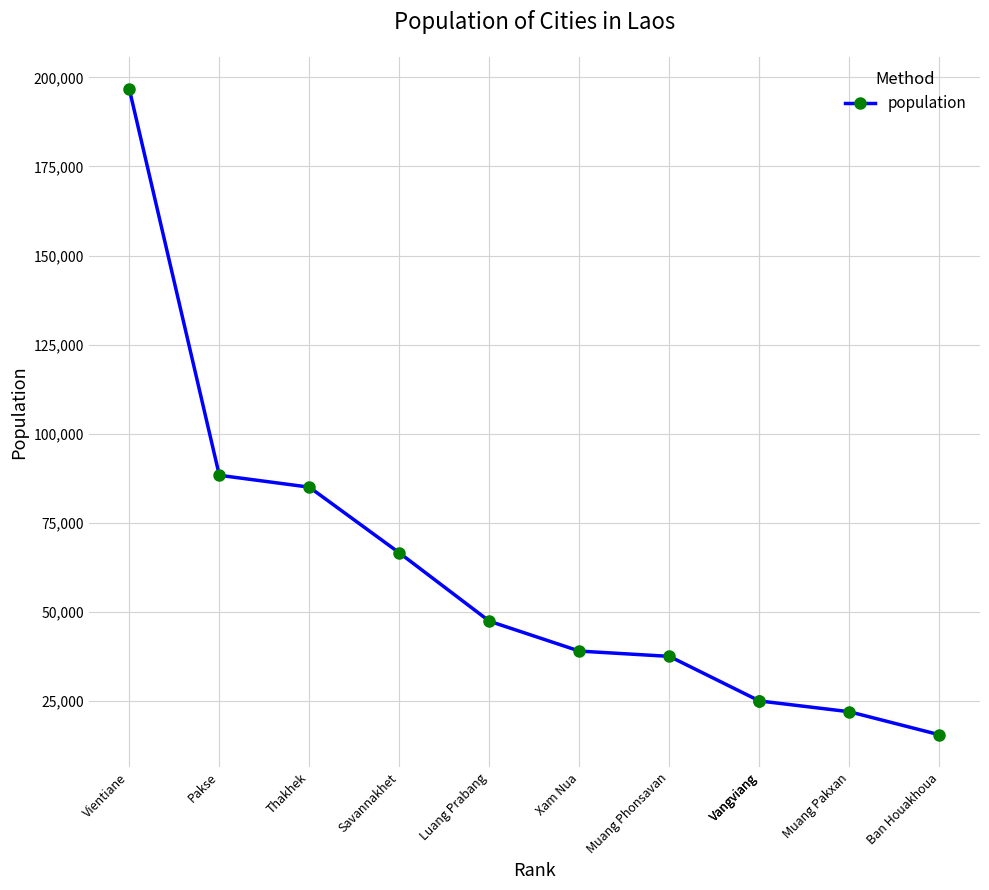

Which has a higher value, Muang Pakxan or Savannakhet?

Savannakhet